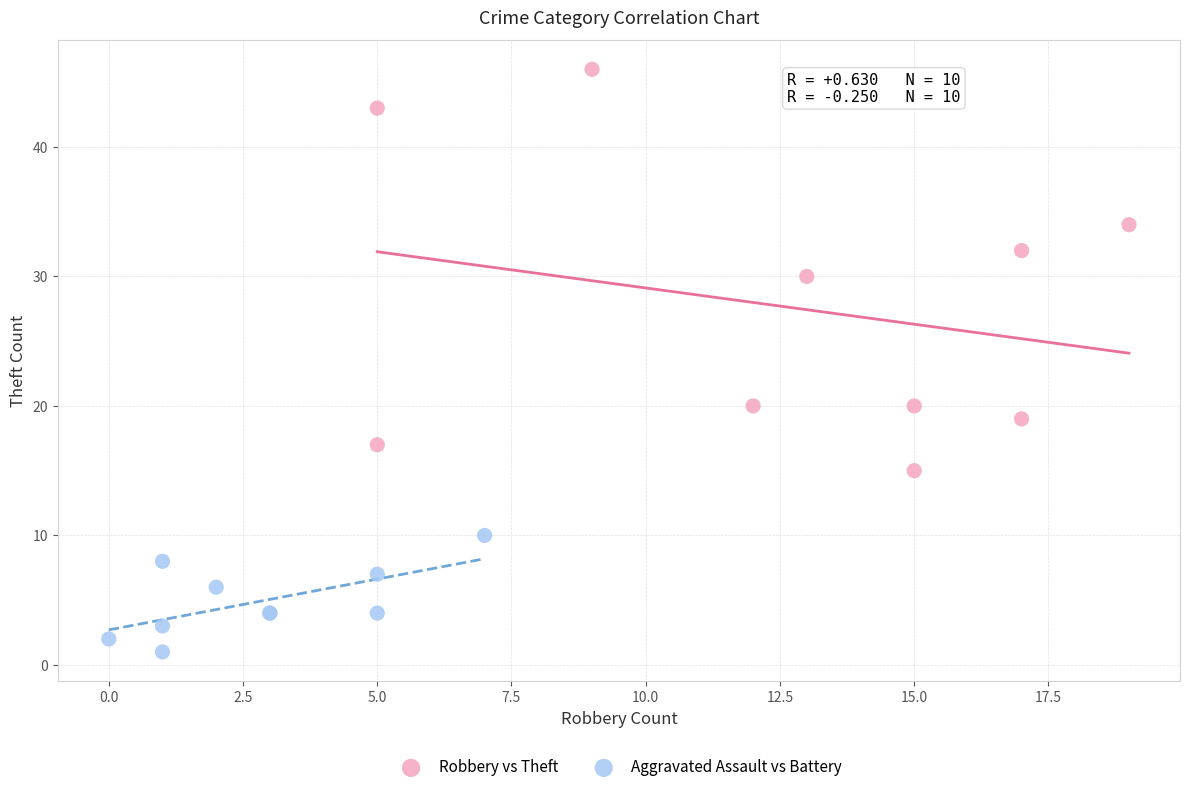

Which series reaches the minimum Y coordinate?

Aggravated Assault vs Battery